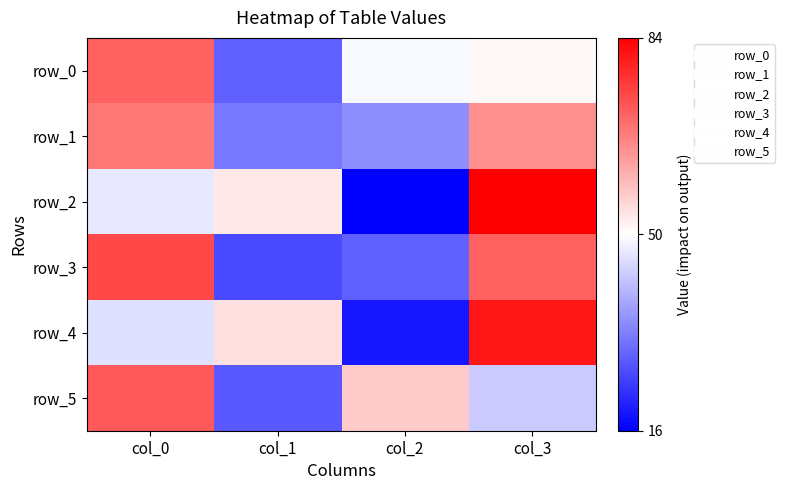

Read the row_2 value at col_1.

53